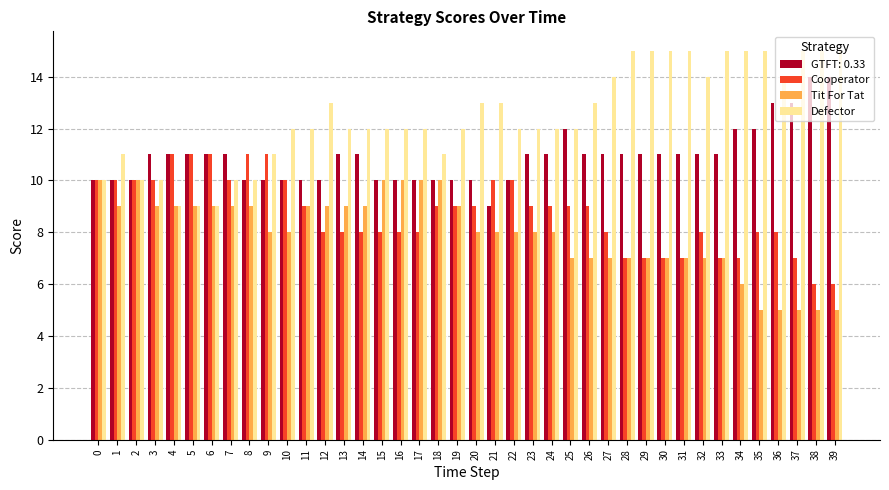

Which series has the widest spread of values?

Defector